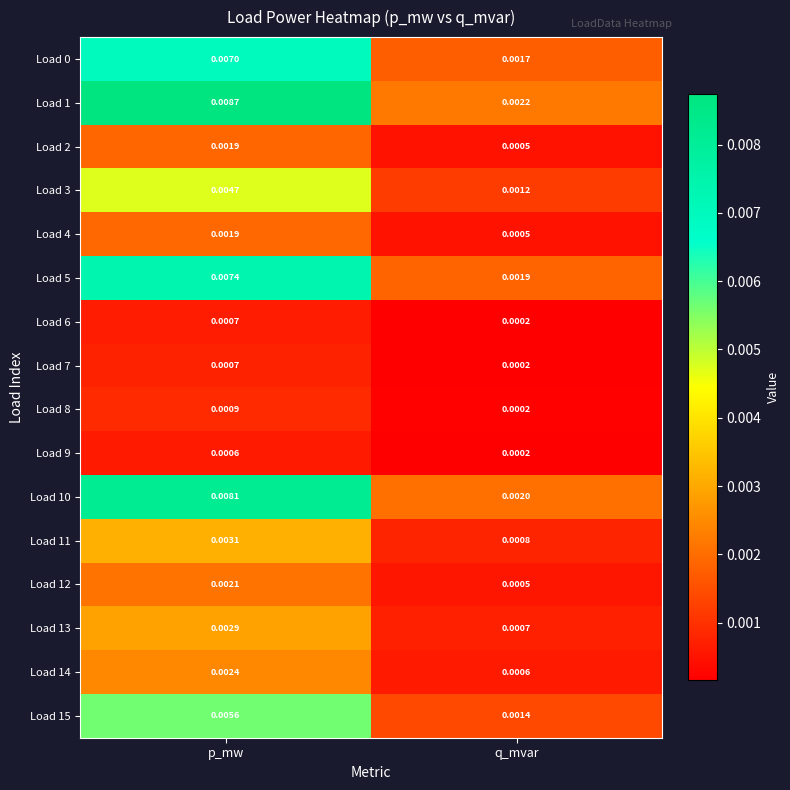

At how many categories does at least one series exceed 0?

2